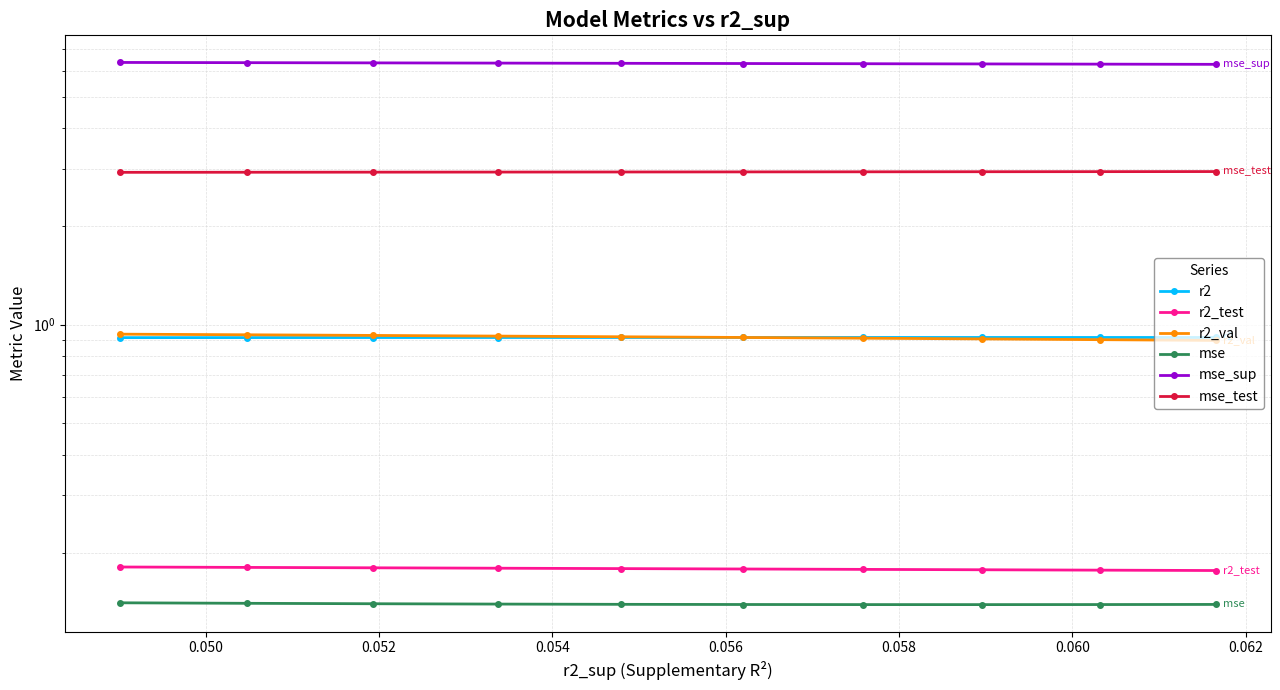

The value of mse_test at 0.064 is 0.9. True or false?

False